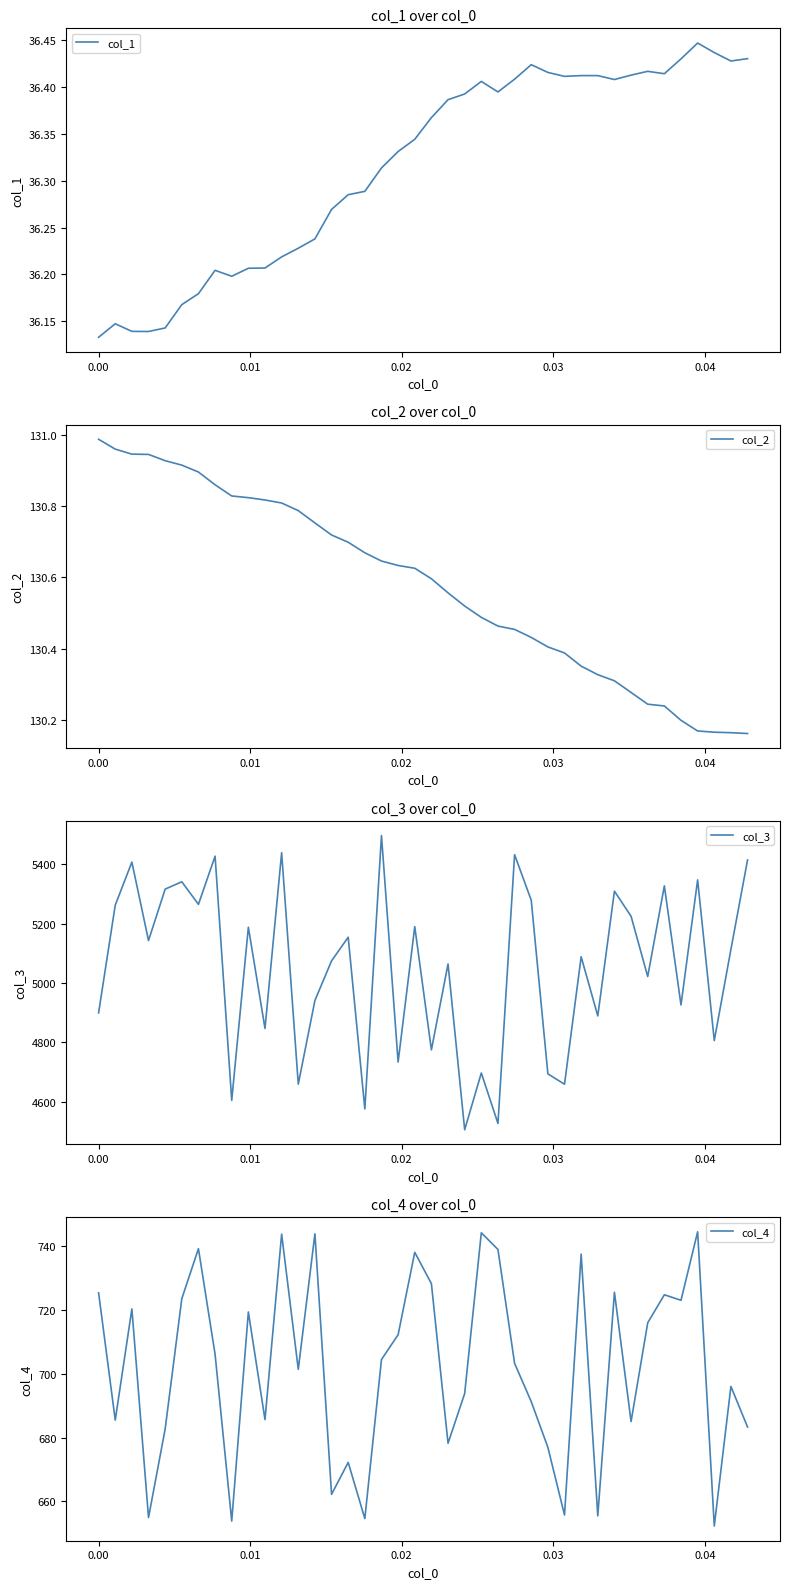

What is the highest value of the col_3 series?

5496.8